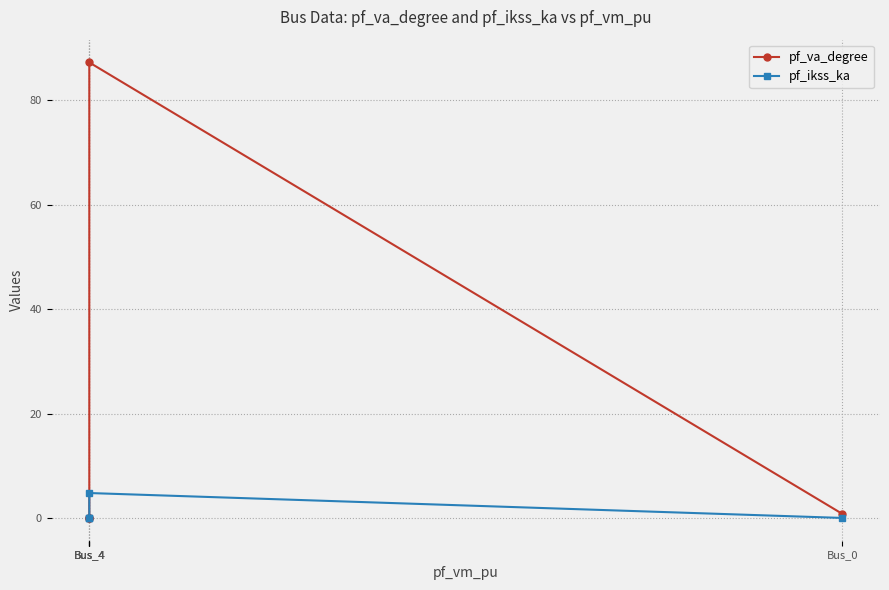

Reading left to right, extract all data points from this chart.

pf_va_degree: Bus_0=0.8	Bus_4=87.3	Bus_4=0.0	Bus_4=0.0	Bus_4=0.0
pf_ikss_ka: Bus_0=0.0	Bus_4=4.8	Bus_4=0.0	Bus_4=0.0	Bus_4=0.0